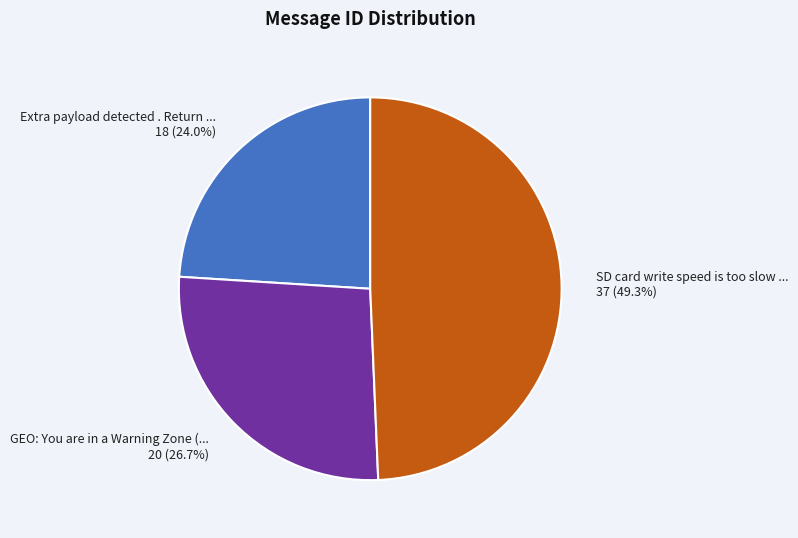

Does any single category account for the majority?

No